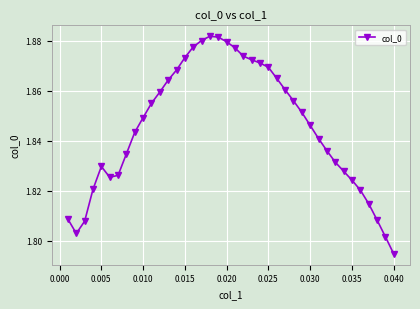

What is the difference between the maximum and minimum values?

0.1